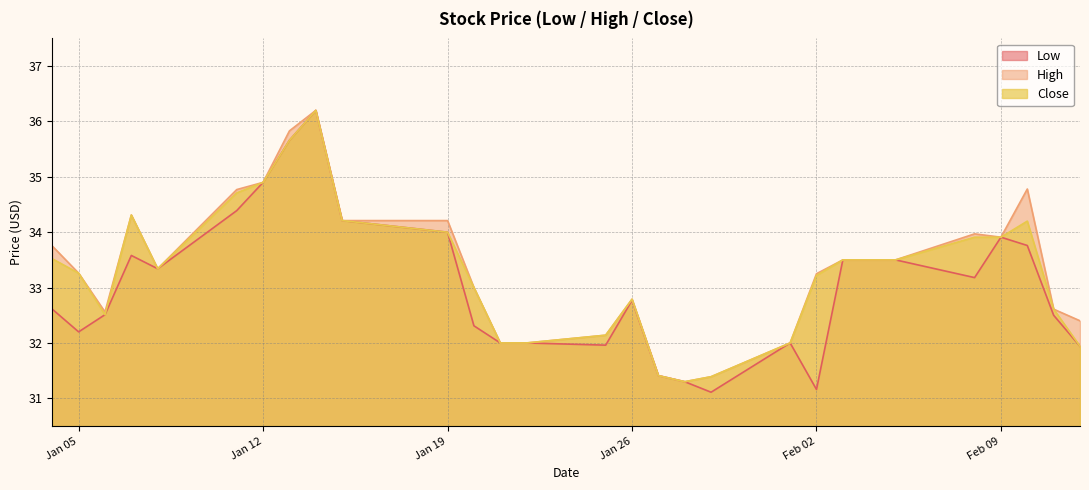

In High, how many points are lower than both neighbors (excluding endpoints)?

4